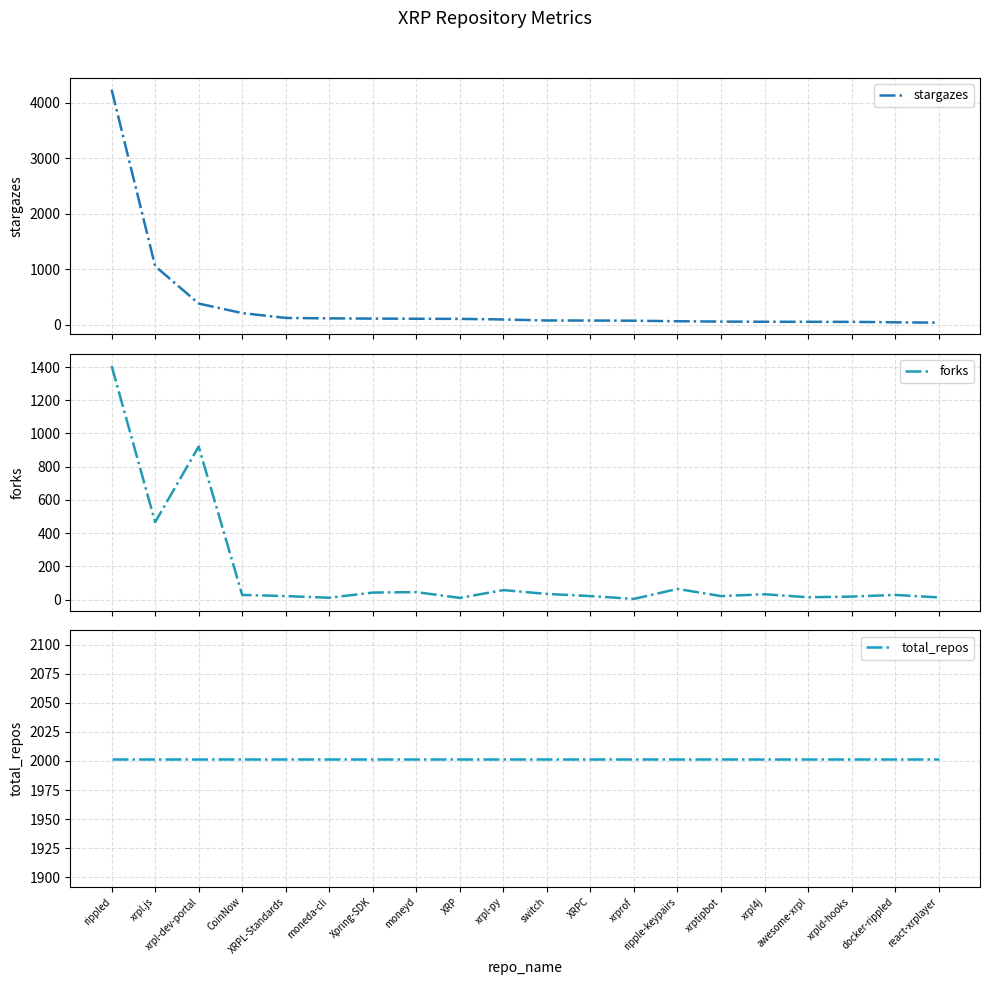

Where do total_repos and stargazes first cross each other?

rippled and xrpl.js